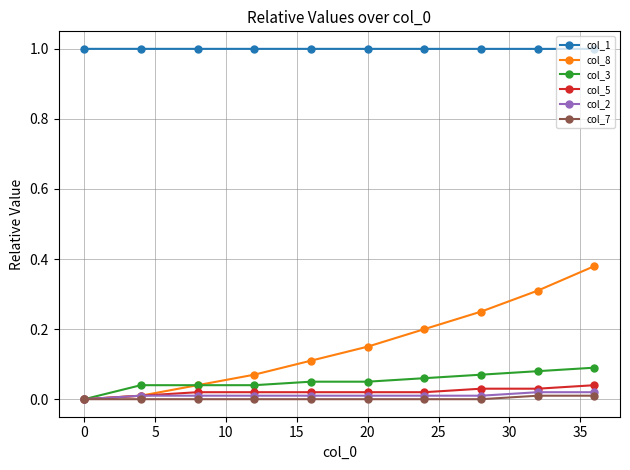

True or false: col_8 has more than 1 interior local peaks.

False